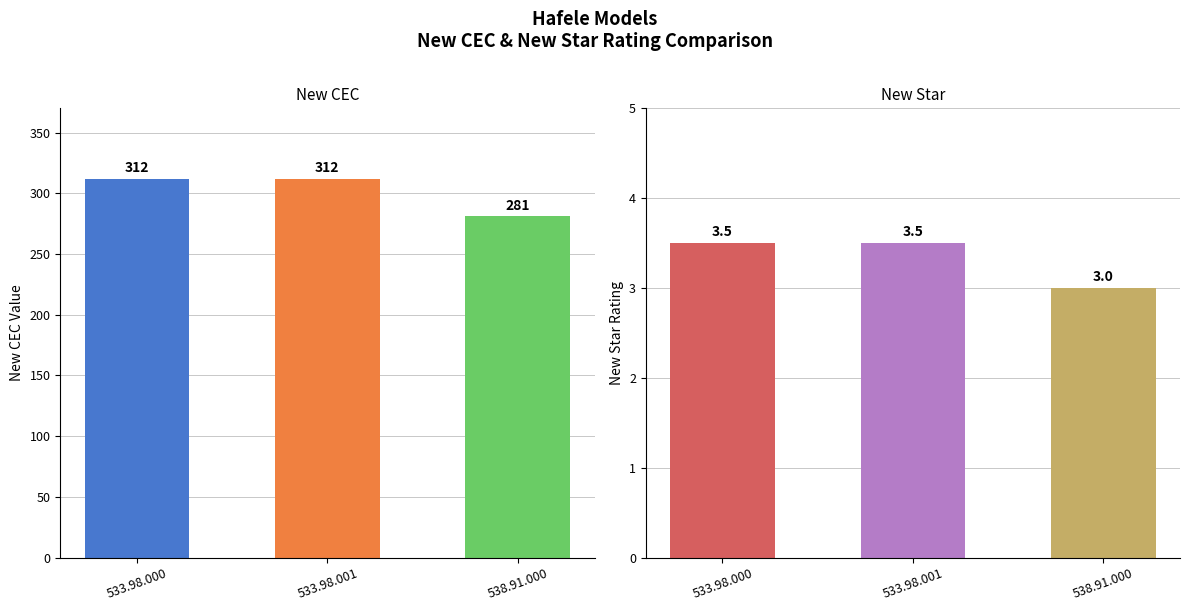

List the series in order of their peak value, highest first.

New CEC, New Star